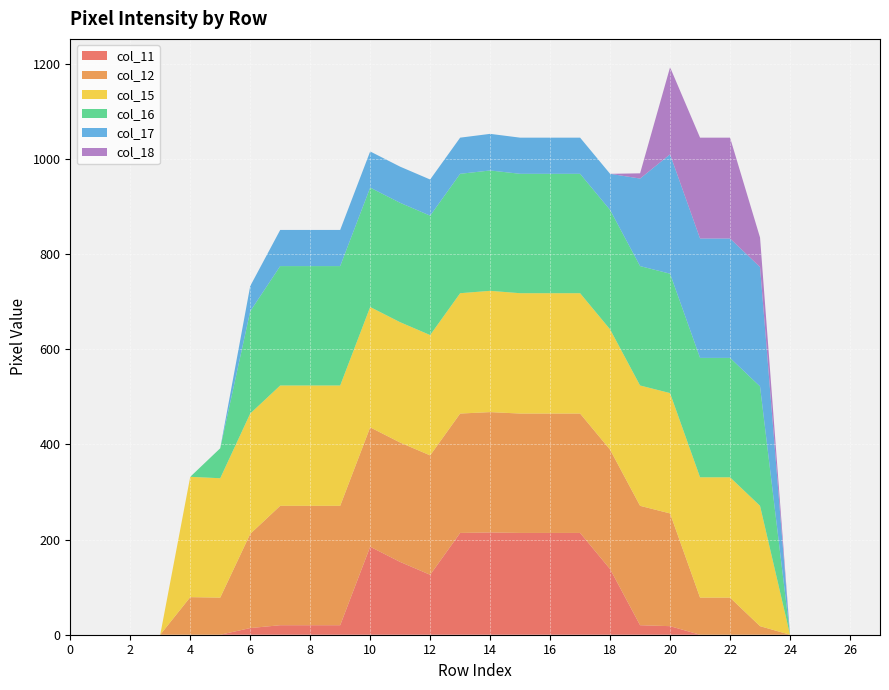

Reading left to right, list all the values displayed in this chart.

col_11: 0	0	0	0	0	0	14	20	20	20	185	153	126	214	215	214	214	214	138	20	18	0	0	0	0	0	0	0
col_12: 0	0	0	0	79	78	198	251	251	251	251	251	251	251	253	251	251	251	251	251	237	78	78	18	0	0	0	0
col_15: 0	0	0	0	253	251	253	253	253	253	253	253	253	253	255	253	253	253	253	253	253	253	253	253	0	0	0	0
col_16: 0	0	0	0	0	63	215	251	251	251	251	251	251	251	253	251	251	251	251	251	251	251	251	251	0	0	0	0
col_17: 0	0	0	0	0	0	53	76	76	76	76	76	76	76	77	76	76	76	76	184	251	251	251	251	0	0	0	0
col_18: 0	0	0	0	0	0	0	0	0	0	0	0	0	0	0	0	0	0	0	11	183	212	212	62	0	0	0	0